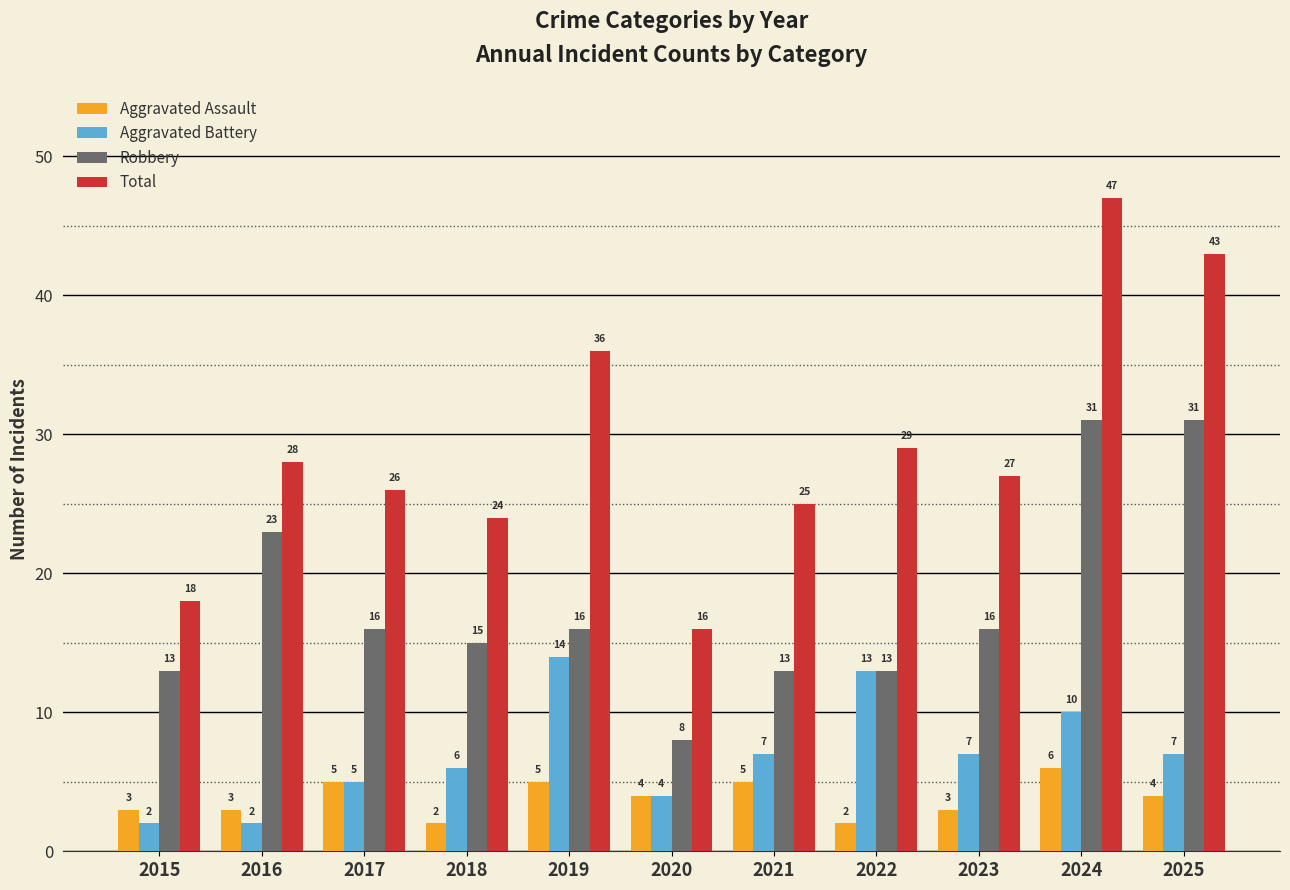

How many groups of bars are there?

11